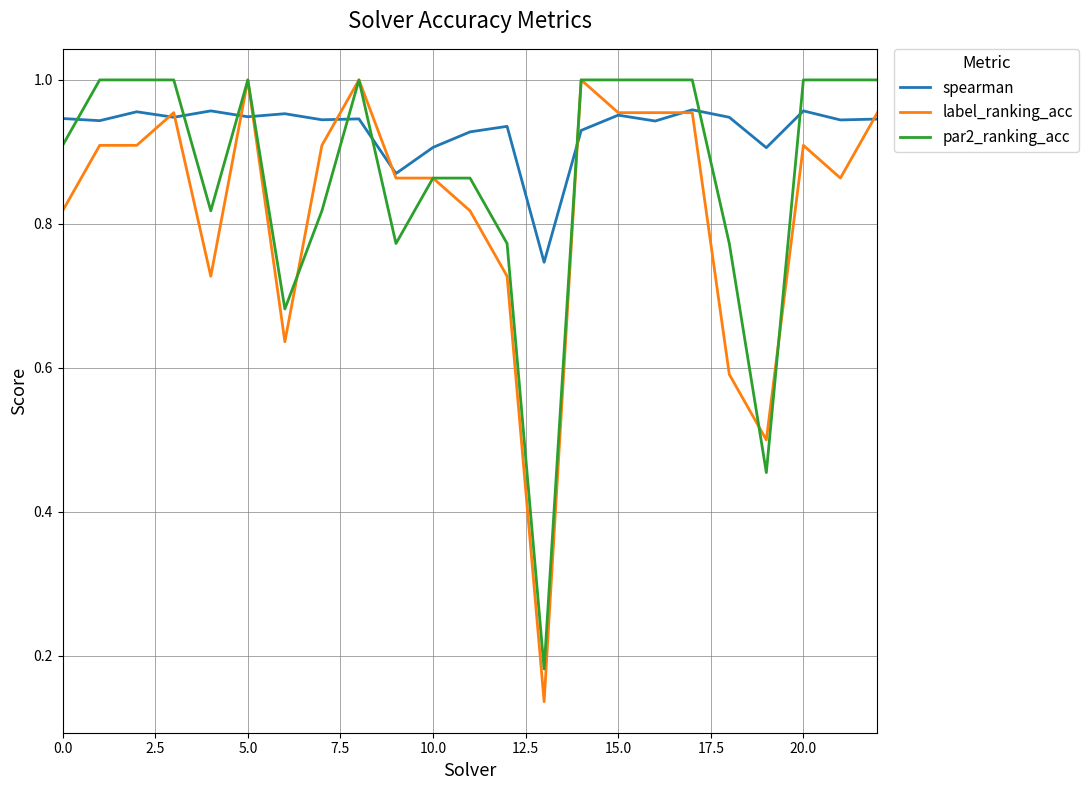

List the series in order of their overall mean, lowest first.

label_ranking_acc, par2_ranking_acc, spearman